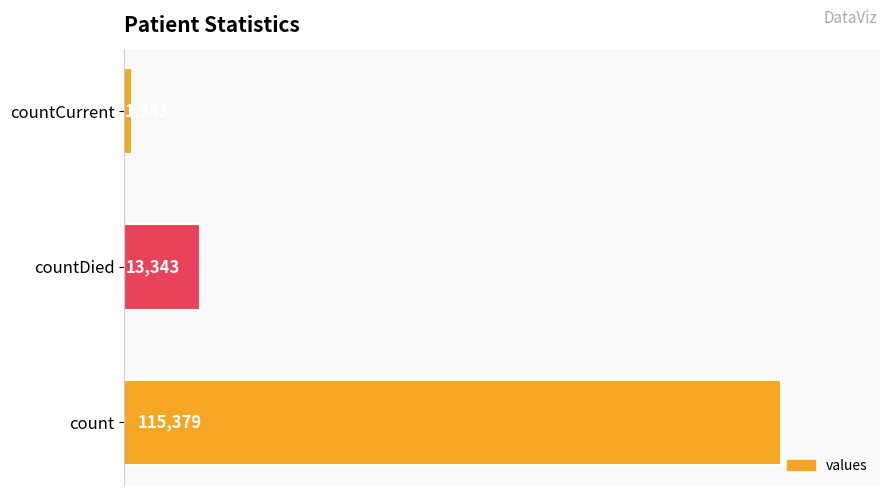

Does the chart contain stacked bars?

No